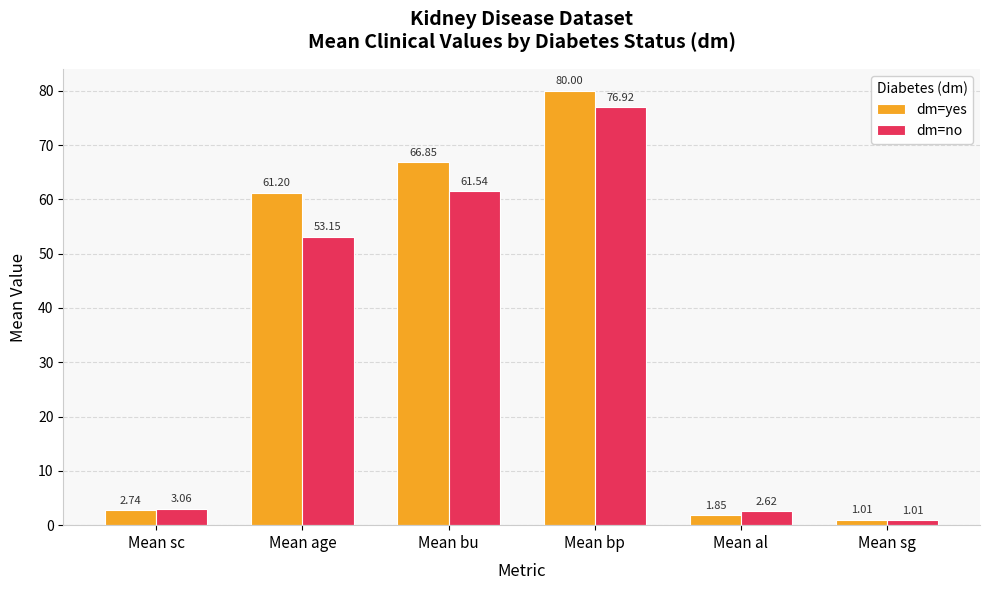

What is the label of the 4th bar from the left?

Mean bp